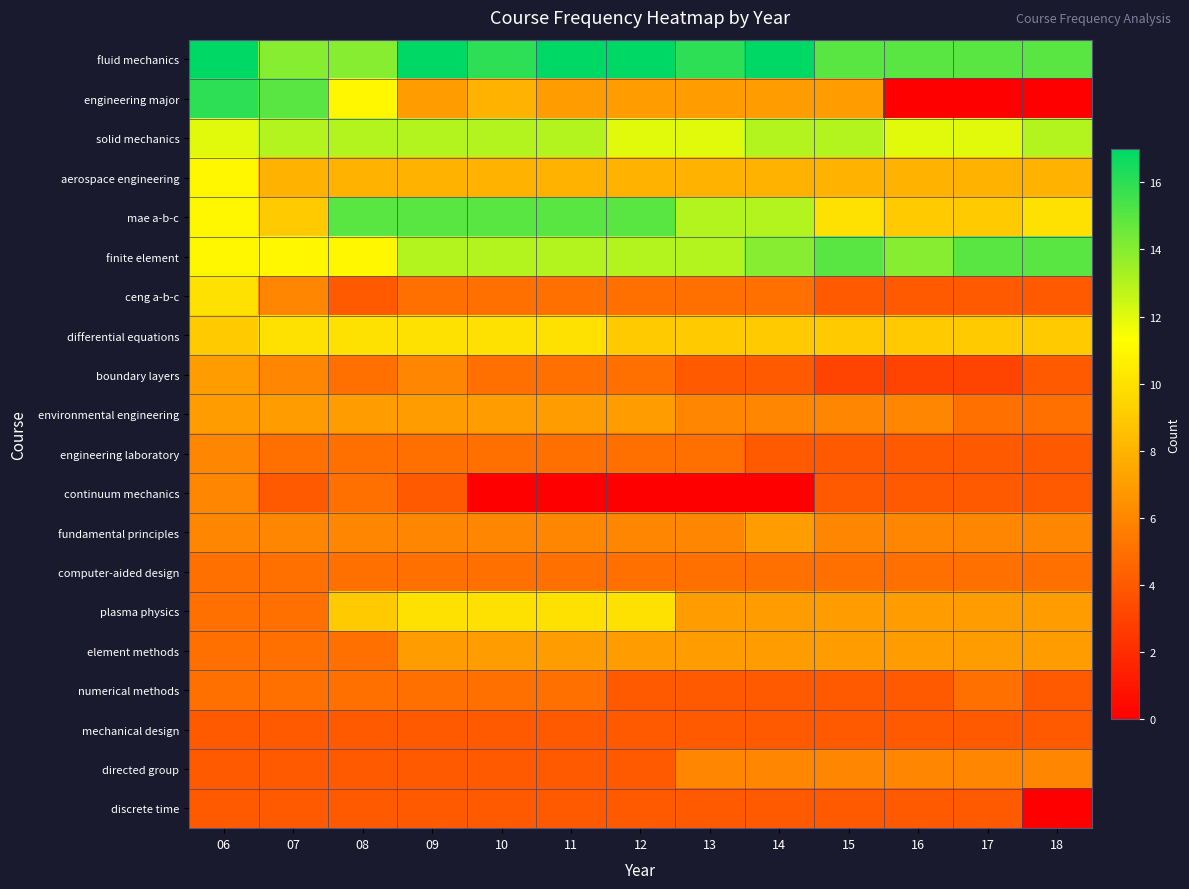

Reading left to right, extract all data points from this chart.

fluid mechanics: 06=17	07=14	08=14	09=17	10=16	11=17	12=17	13=16	14=17	15=15	16=15	17=15	18=15
engineering major: 06=16	07=15	08=11	09=7	10=8	11=7	12=7	13=7	14=7	15=7	16=0	17=0	18=0
solid mechanics: 06=12	07=13	08=13	09=13	10=13	11=13	12=12	13=12	14=13	15=13	16=12	17=12	18=13
aerospace engineering: 06=11	07=8	08=8	09=8	10=8	11=8	12=8	13=8	14=8	15=8	16=8	17=8	18=8
mae a-b-c: 06=11	07=9	08=15	09=15	10=15	11=15	12=15	13=13	14=13	15=10	16=9	17=9	18=10
finite element: 06=11	07=11	08=11	09=13	10=13	11=13	12=13	13=13	14=14	15=15	16=14	17=15	18=15
ceng a-b-c: 06=10	07=6	08=4	09=5	10=5	11=5	12=5	13=5	14=5	15=4	16=4	17=4	18=4
differential equations: 06=9	07=10	08=10	09=10	10=10	11=10	12=9	13=9	14=9	15=9	16=9	17=9	18=9
boundary layers: 06=7	07=6	08=5	09=6	10=5	11=5	12=5	13=4	14=4	15=3	16=3	17=3	18=4
environmental engineering: 06=7	07=7	08=7	09=7	10=7	11=7	12=7	13=6	14=6	15=6	16=6	17=5	18=5
engineering laboratory: 06=6	07=5	08=5	09=5	10=5	11=5	12=5	13=5	14=4	15=4	16=4	17=4	18=4
continuum mechanics: 06=6	07=4	08=5	09=4	10=0	11=0	12=0	13=0	14=0	15=4	16=4	17=4	18=4
fundamental principles: 06=6	07=6	08=6	09=6	10=6	11=6	12=6	13=6	14=7	15=6	16=6	17=6	18=6
computer-aided design: 06=5	07=5	08=5	09=5	10=5	11=5	12=5	13=5	14=5	15=5	16=5	17=5	18=5
plasma physics: 06=5	07=5	08=9	09=10	10=10	11=10	12=10	13=7	14=7	15=7	16=7	17=7	18=7
element methods: 06=5	07=5	08=5	09=7	10=7	11=7	12=7	13=7	14=7	15=7	16=7	17=7	18=7
numerical methods: 06=5	07=5	08=5	09=5	10=5	11=5	12=4	13=4	14=4	15=4	16=4	17=5	18=4
mechanical design: 06=4	07=4	08=4	09=4	10=4	11=4	12=4	13=4	14=4	15=4	16=4	17=4	18=4
directed group: 06=4	07=4	08=4	09=4	10=4	11=4	12=4	13=6	14=6	15=6	16=6	17=6	18=6
discrete time: 06=4	07=4	08=4	09=4	10=4	11=4	12=4	13=4	14=4	15=4	16=4	17=4	18=0